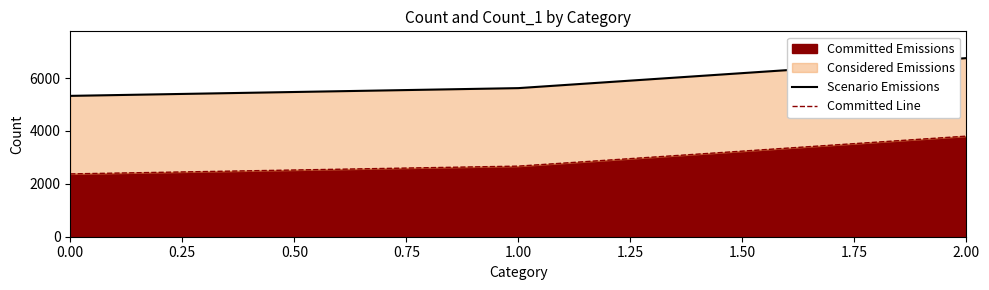

List the labels in order of Committed Emissions value, largest first.

2.00, 1.00, 0.00